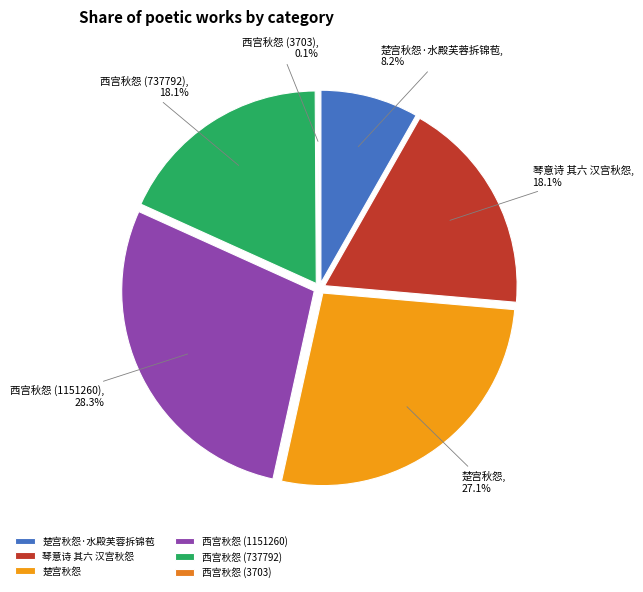

What is the total percentage of 楚宫秋怨·水殿芙蓉拆锦苞 and 楚宫秋怨?

35.3%